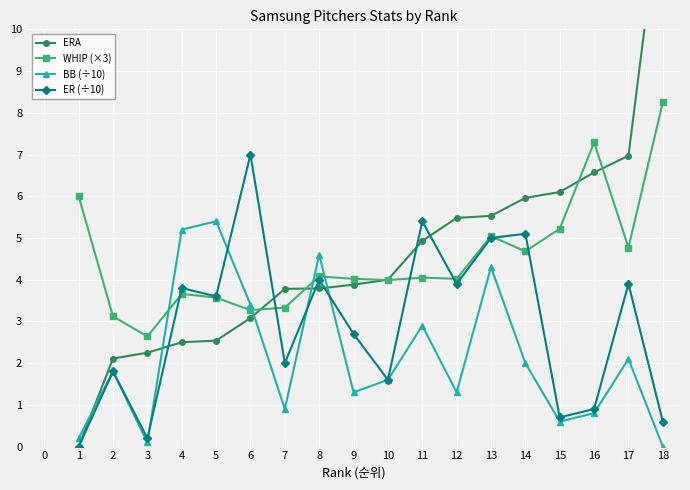

Where is the first local minimum for BB (÷10)?

3